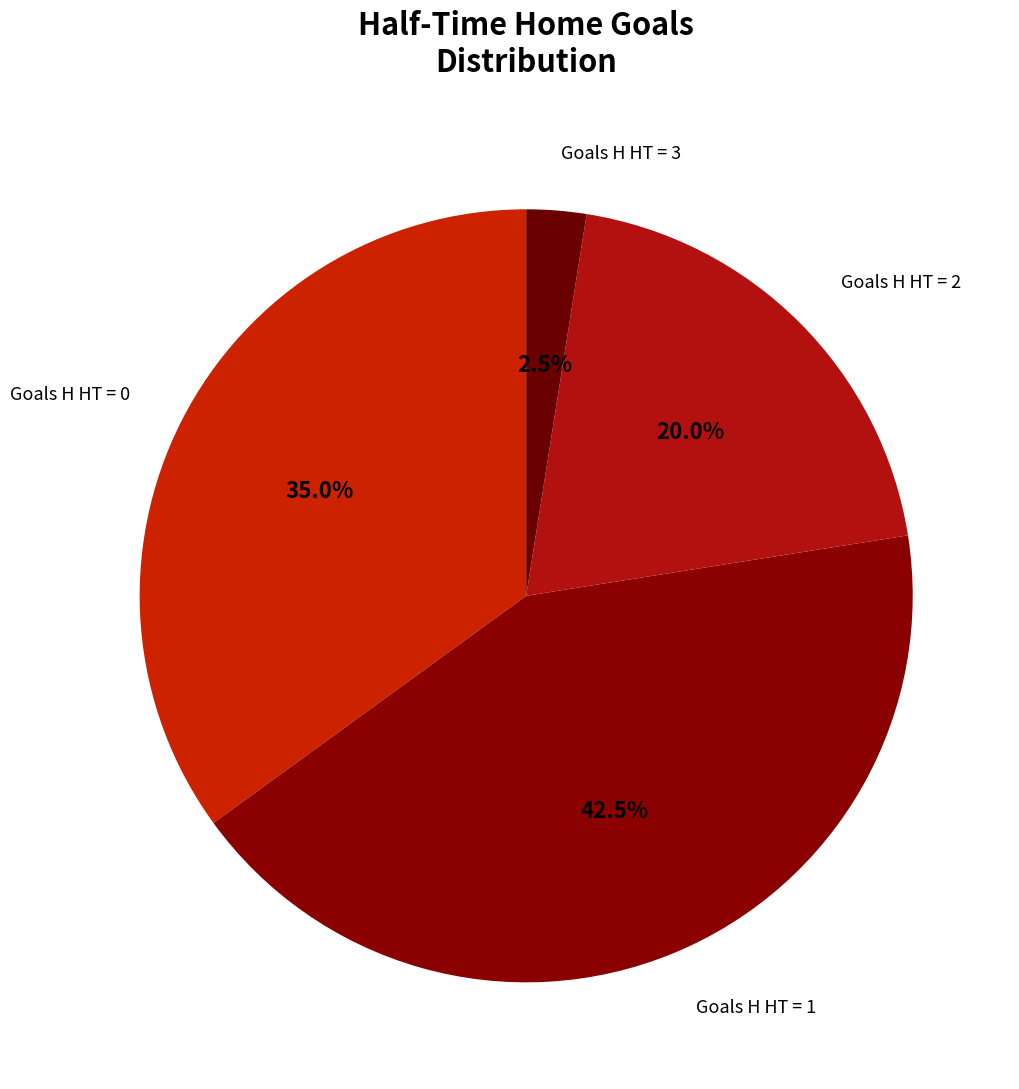

Count the number of slices in the pie.

4